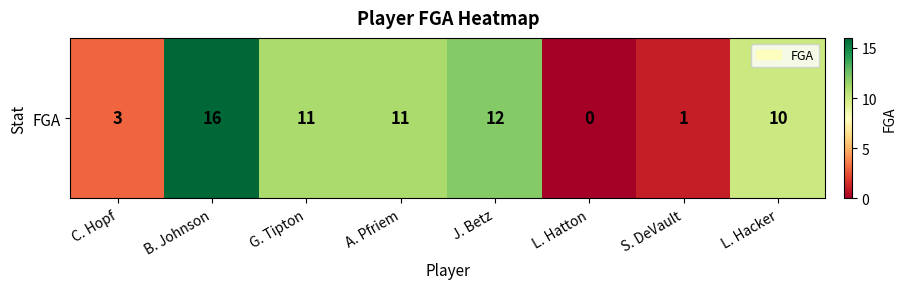

Reading left to right, extract all data points from this chart.

C. Hopf=3	B. Johnson=16	G. Tipton=11	A. Pfriem=11	J. Betz=12	L. Hatton=0	S. DeVault=1	L. Hacker=10